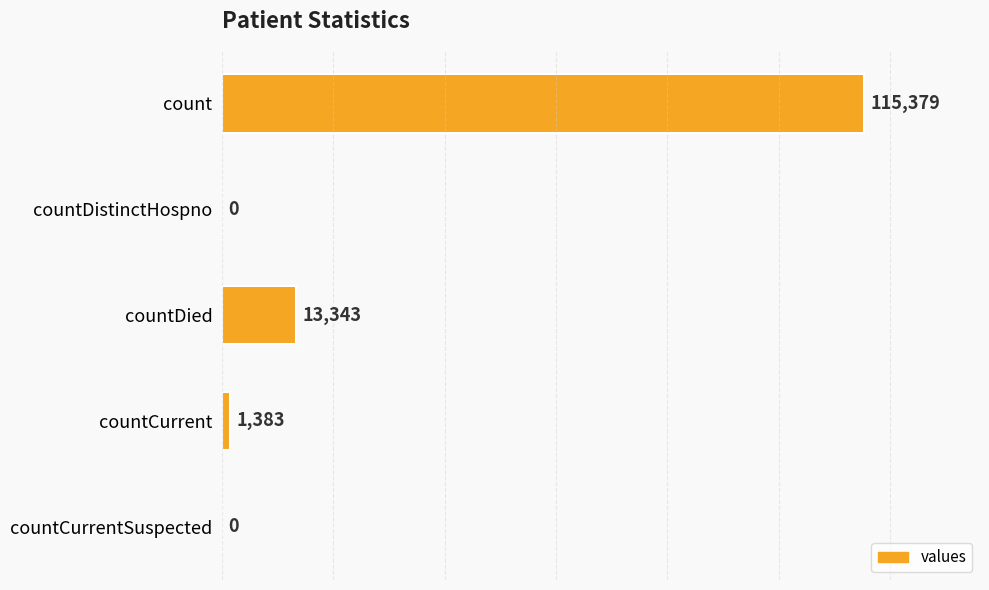

How many series are shown in this chart?

1